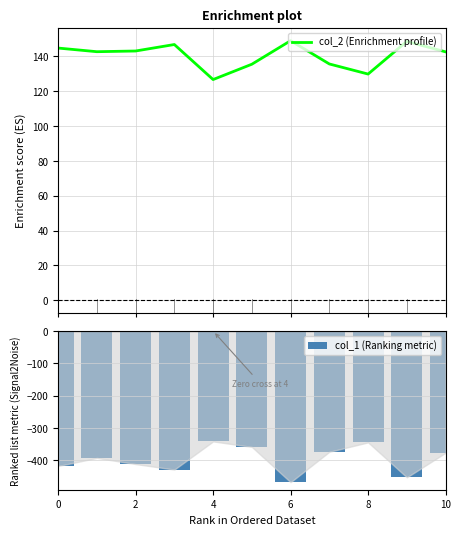

What is the sum of all col_2 (Enrichment profile) values?

1545.1